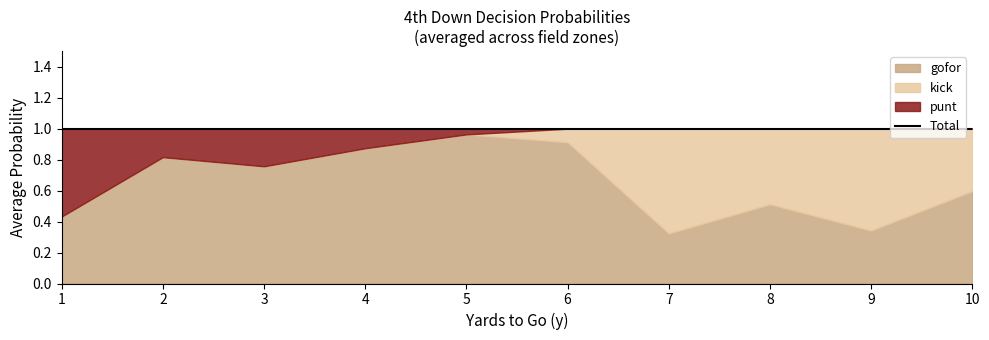

Count the number of categories in the chart.

10